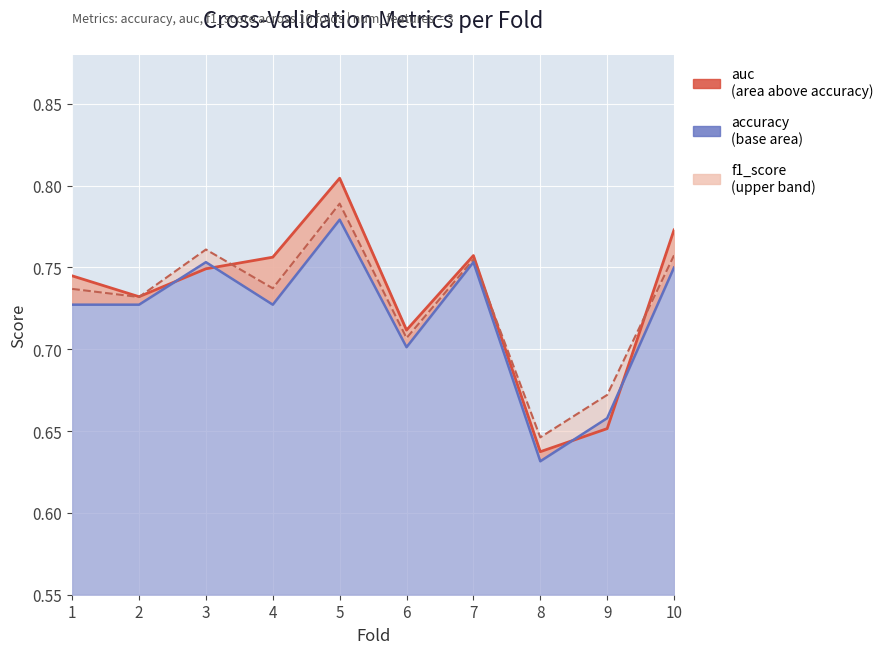

True or false: accuracy and f1_score intersect in this chart.

False